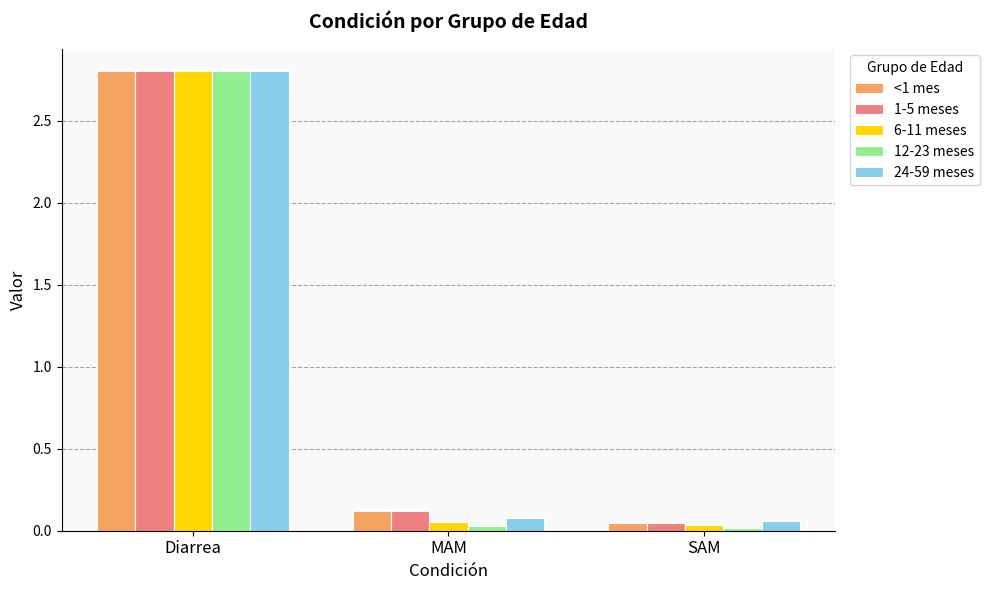

Which series has the largest range (max minus min)?

12-23 meses